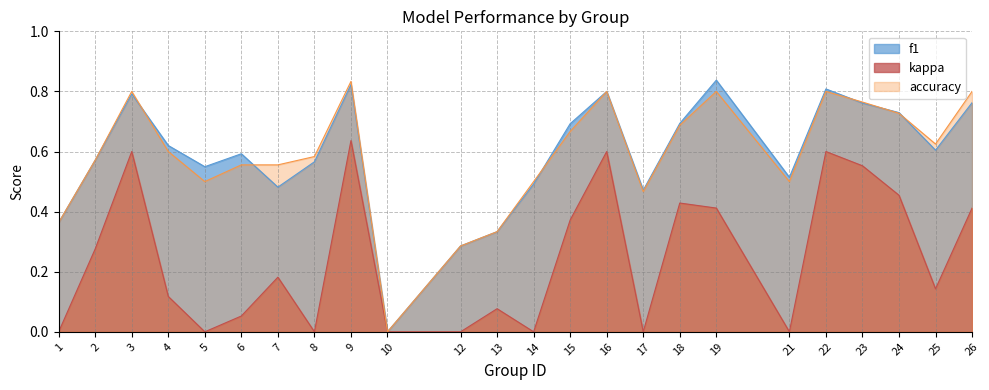

Does the chart have visible grid lines?

Yes